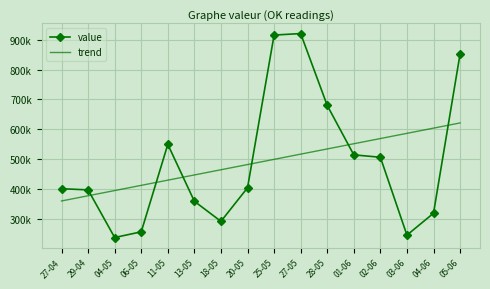

What are all the series names shown in the legend?

value, trend